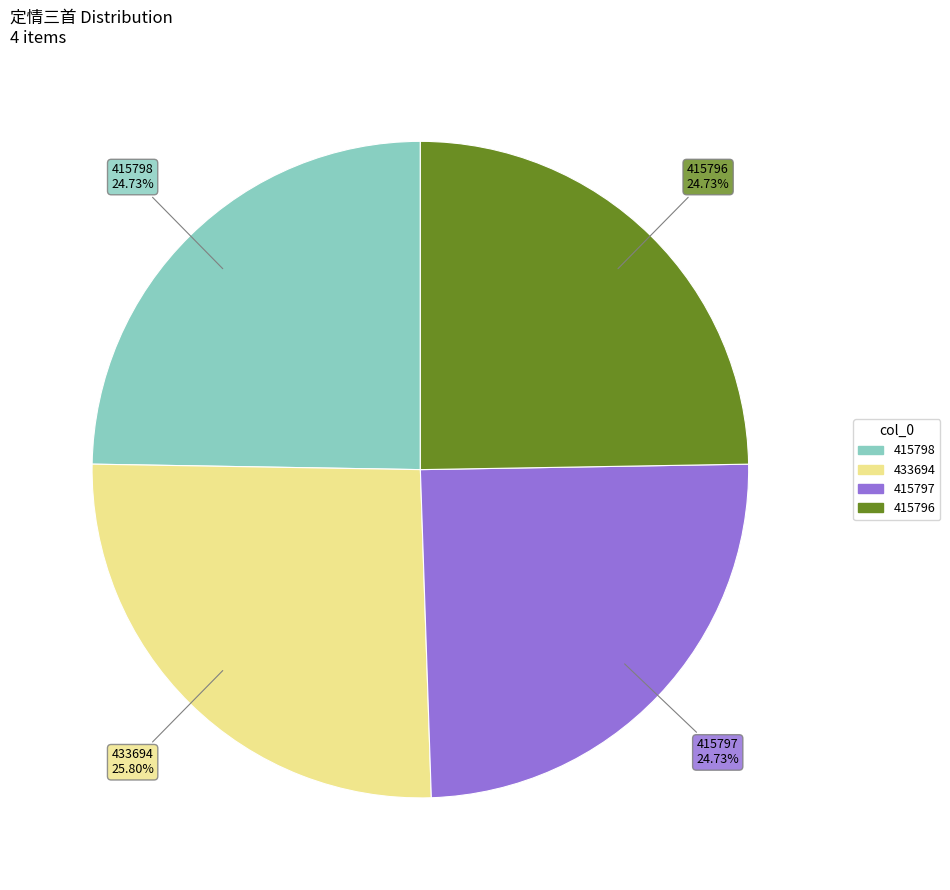

To the nearest percent, what is the average slice percentage?

25%